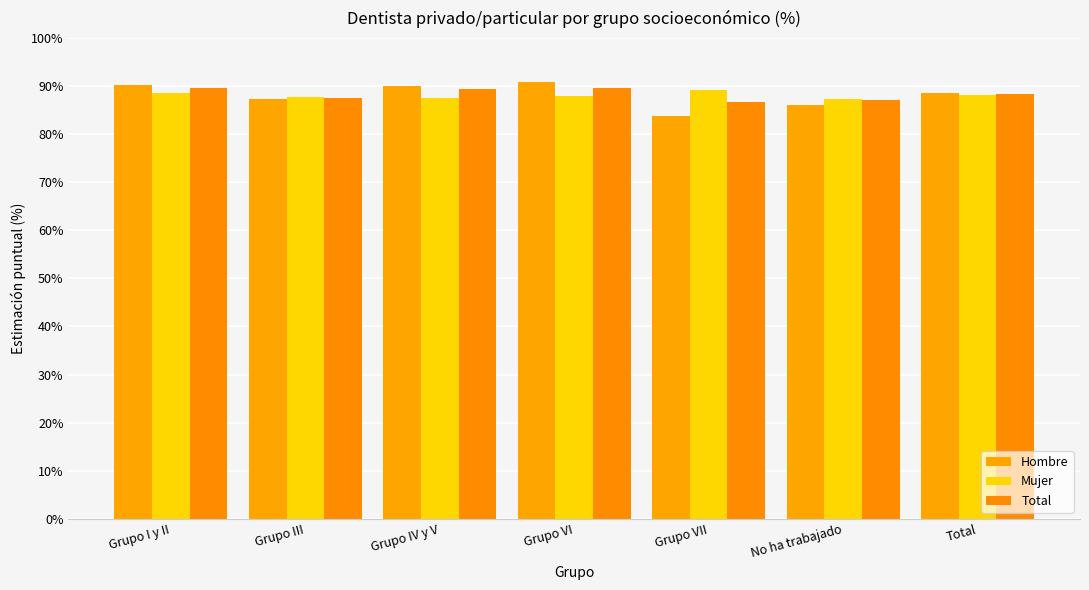

Which category has the lowest value in the Hombre series?

Grupo VII